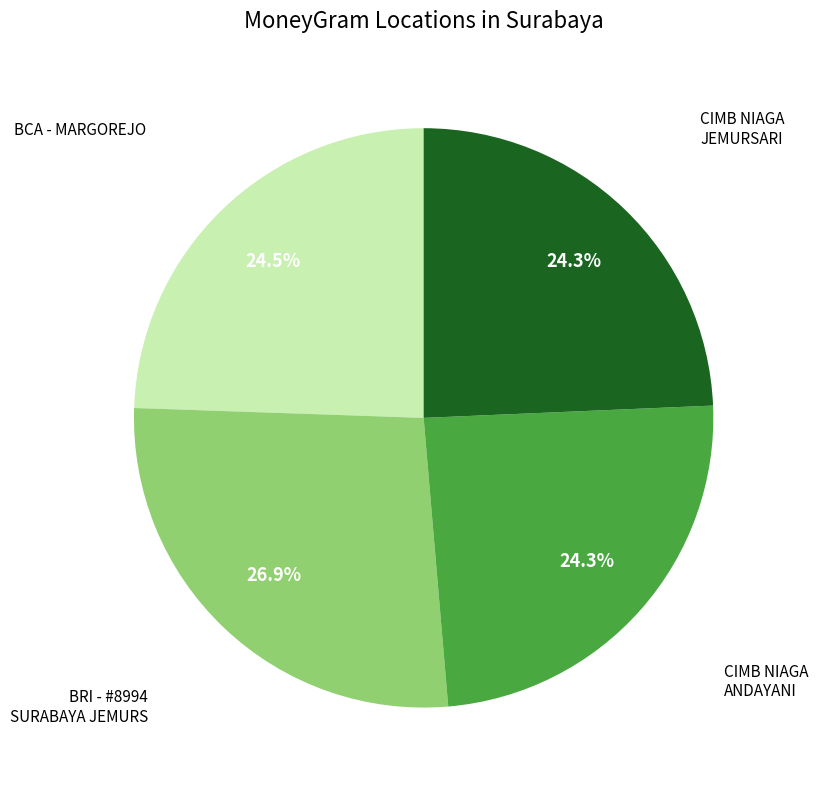

Is there a majority slice in this chart?

No